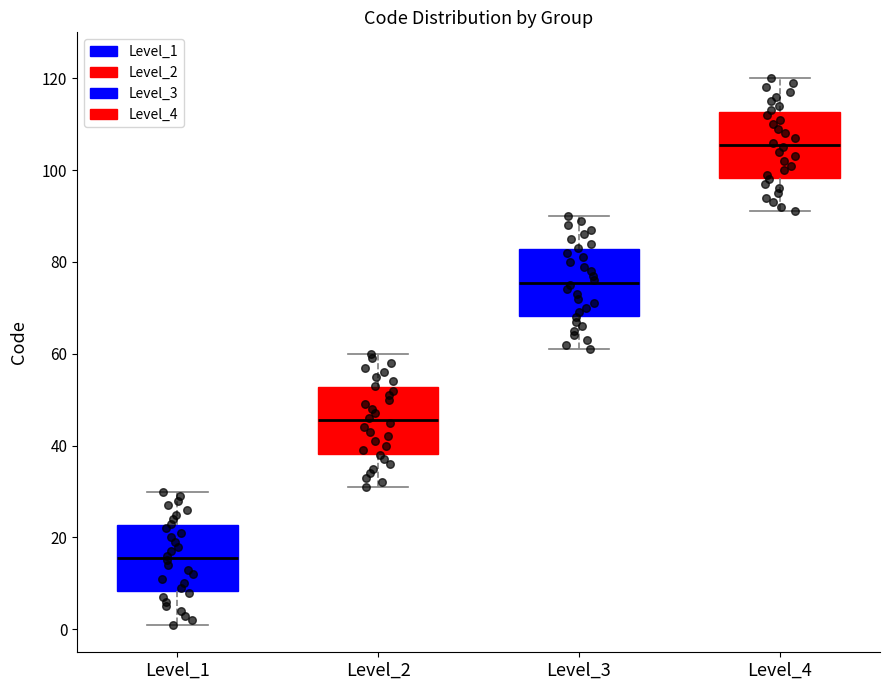

Reading left to right, read every box against the y-axis: the position of its median line, the range the box covers, and the ends of its whiskers. The values are not printed on the chart, so give them approximately, as read against the axis.

Level_1: median 16, box 8 to 22, whiskers 2 to 30
Level_2: median 46, box 38 to 52, whiskers 32 to 60
Level_3: median 76, box 68 to 82, whiskers 62 to 90
Level_4: median 106, box 98 to 112, whiskers 92 to 120